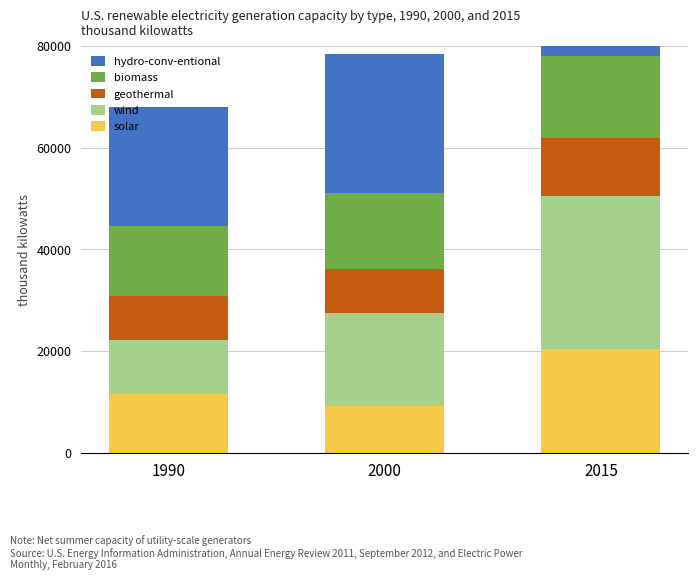

At which label does wind reach its minimum?

1990